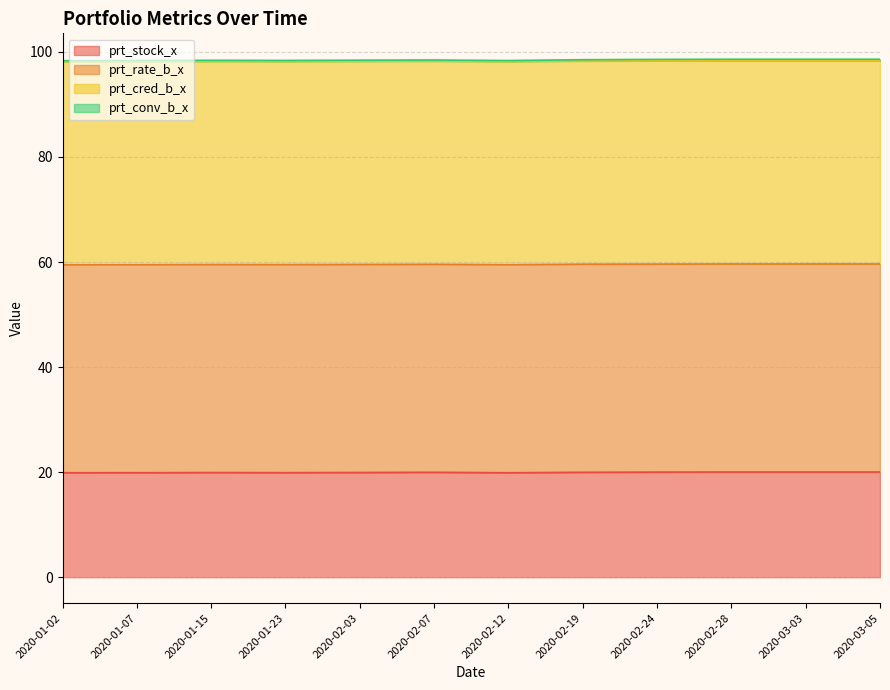

At which category does prt_stock_x reach its first local valley?

2020-01-23